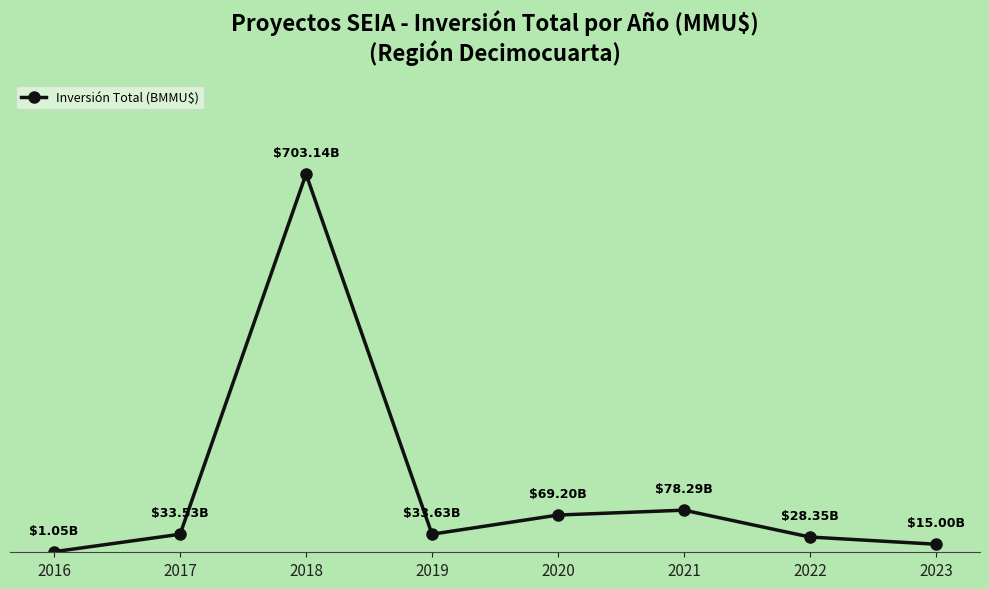

Does the chart have visible grid lines?

No